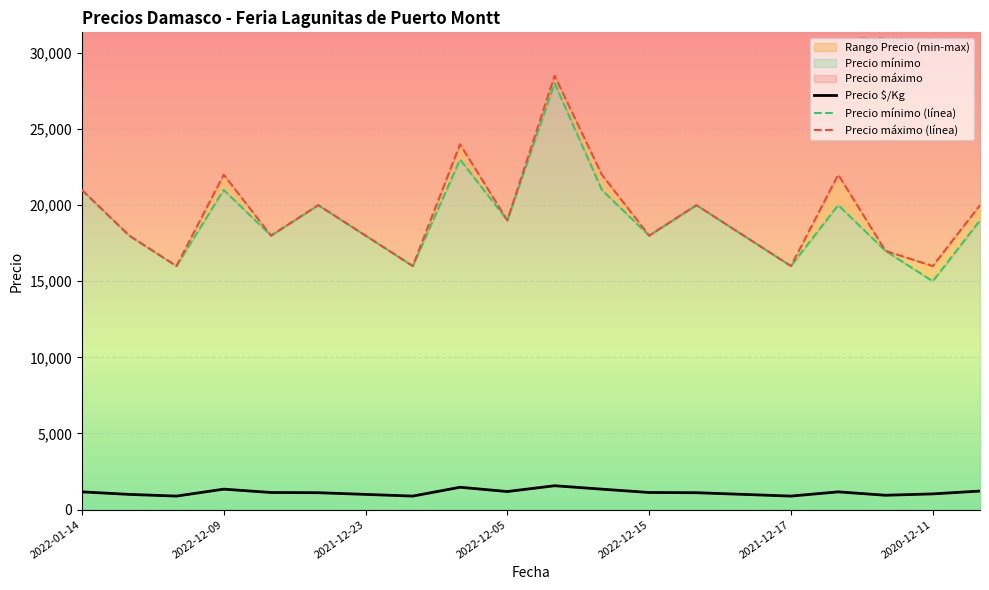

At which label does Precio máximo reach its peak?

2021-11-23